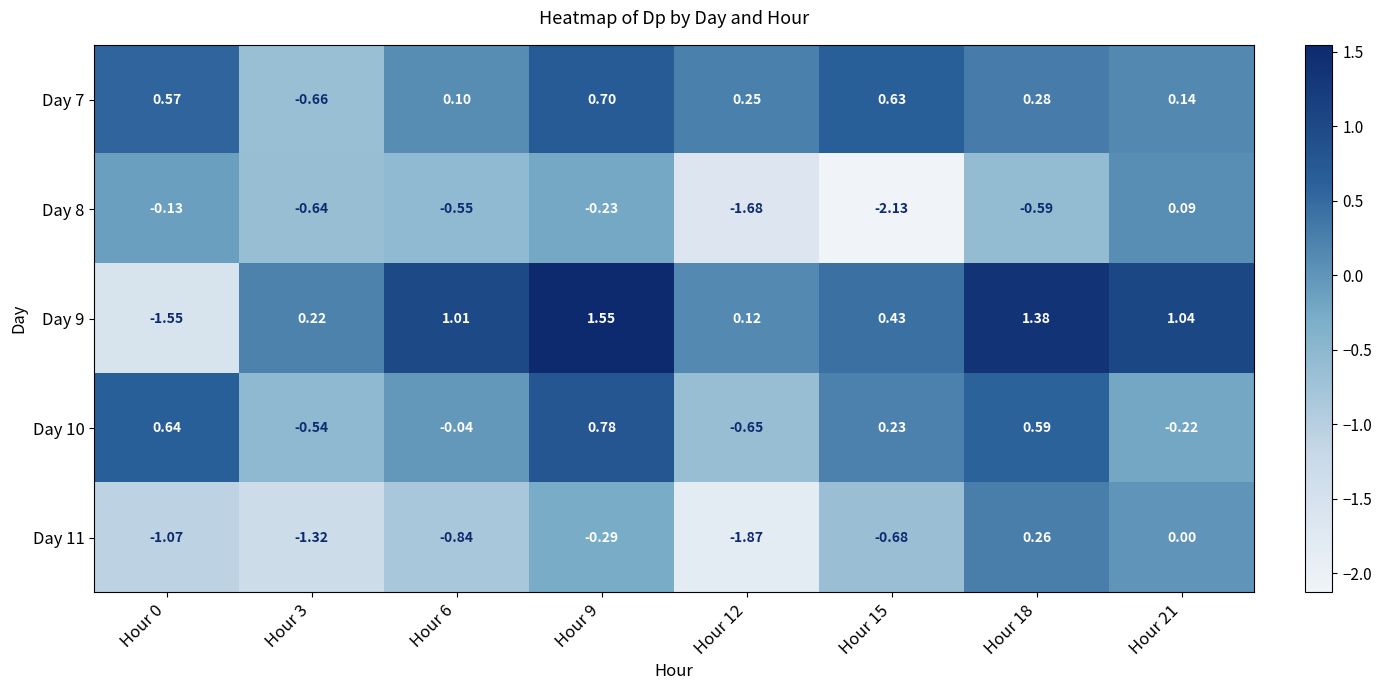

Is the value of Day 8 at Hour 21 greater than the value of Day 7 at Hour 12?

No